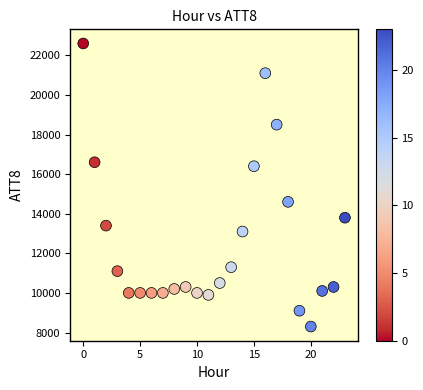

What is the range of Y values (max minus min)?

14300